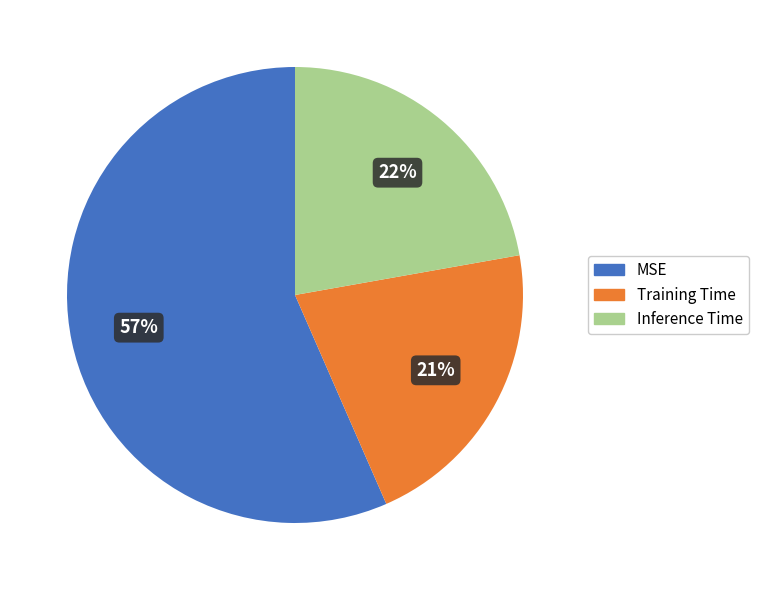

To the nearest percent, what is the difference between the Training Time and Inference Time slice percentages?

1%